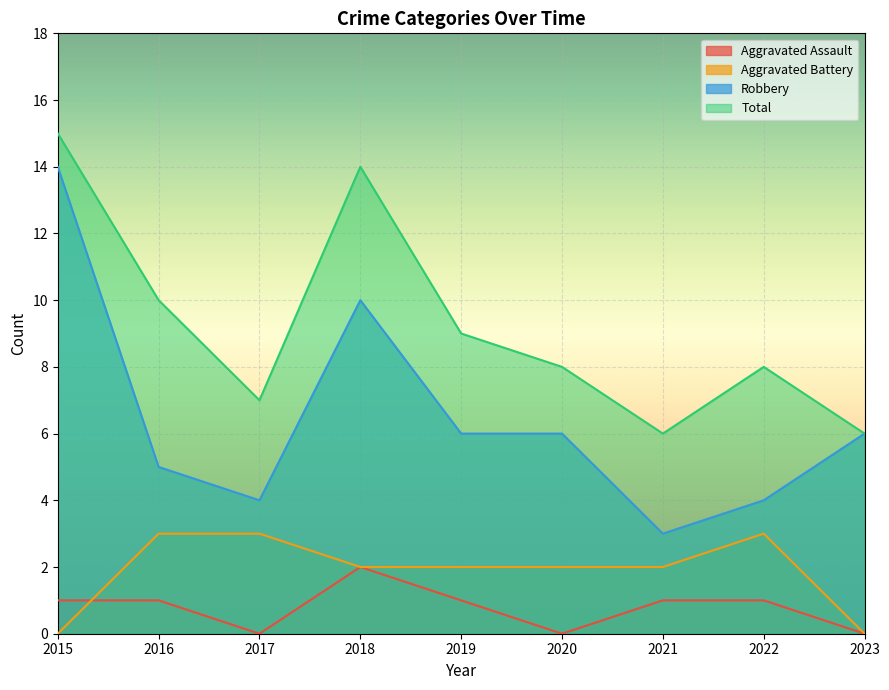

True or false: Total and Aggravated Assault cross at least once.

False